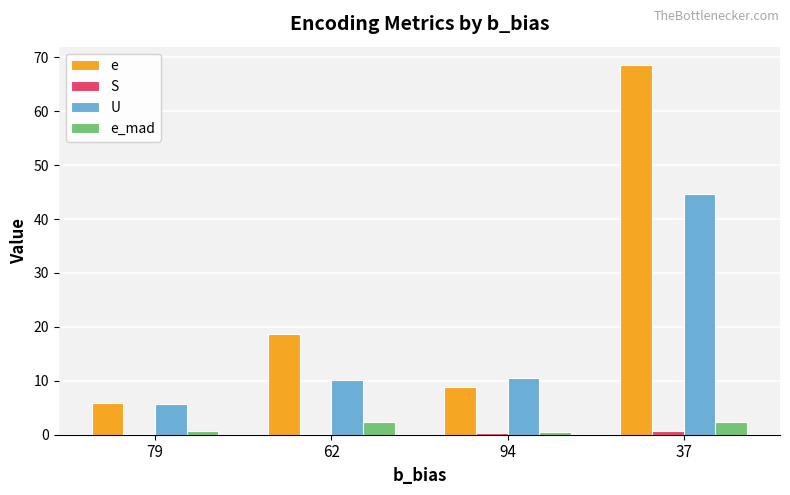

Which series has the largest total across all categories?

e